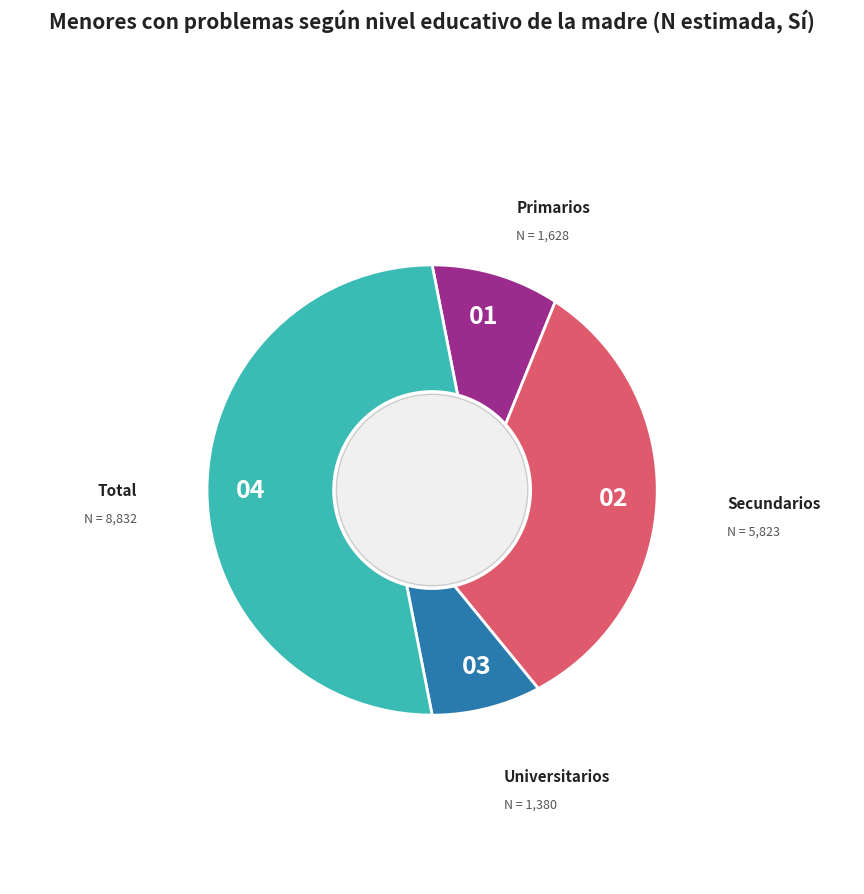

Do Secundarios and Total together represent more than half of the pie?

Yes